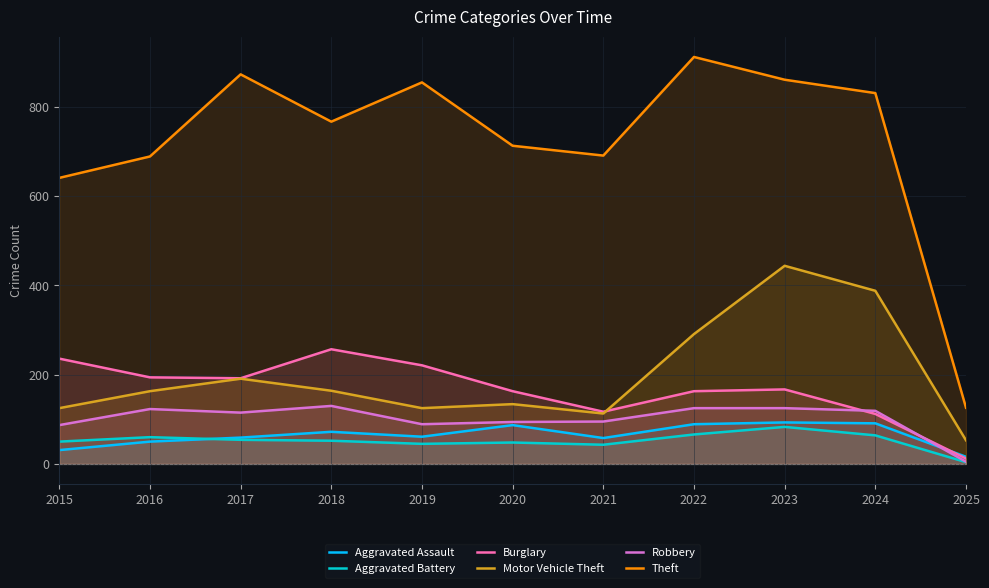

Is the value of Theft at 2016 greater than the value of Burglary at 2015?

Yes